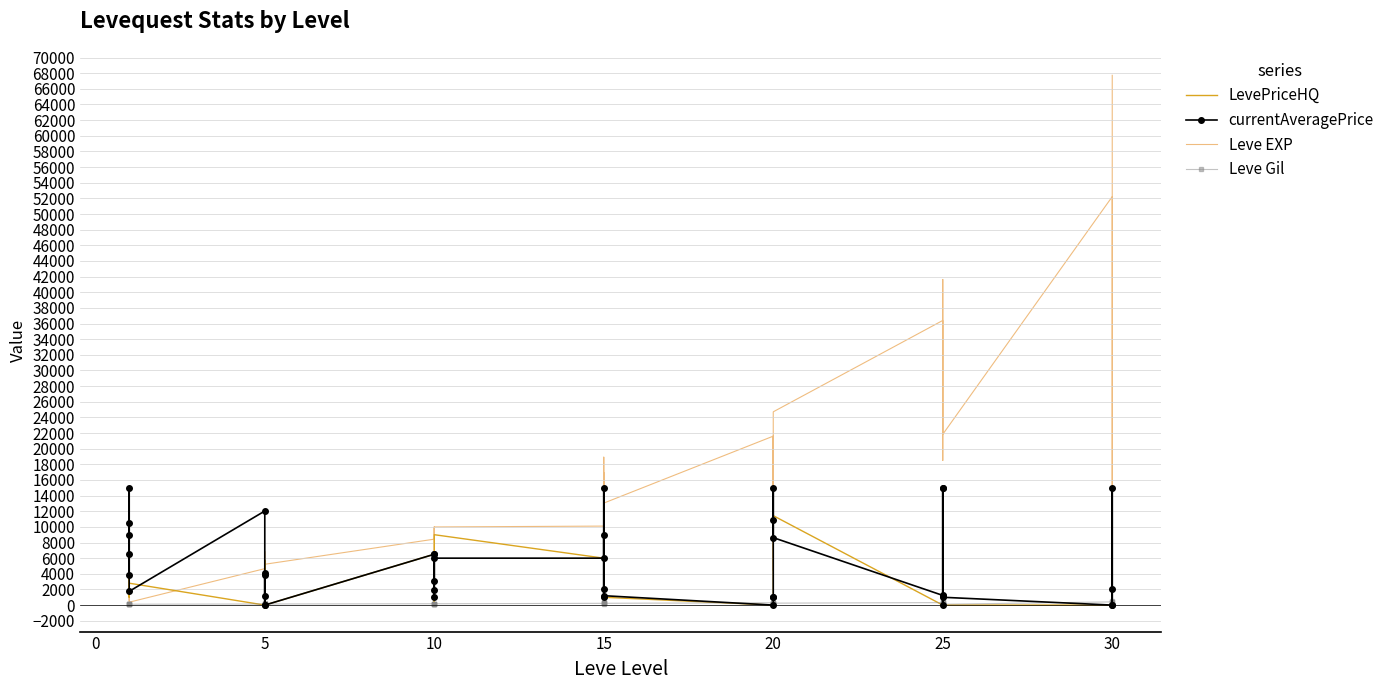

How many values in the Leve EXP series are below 10100?

20